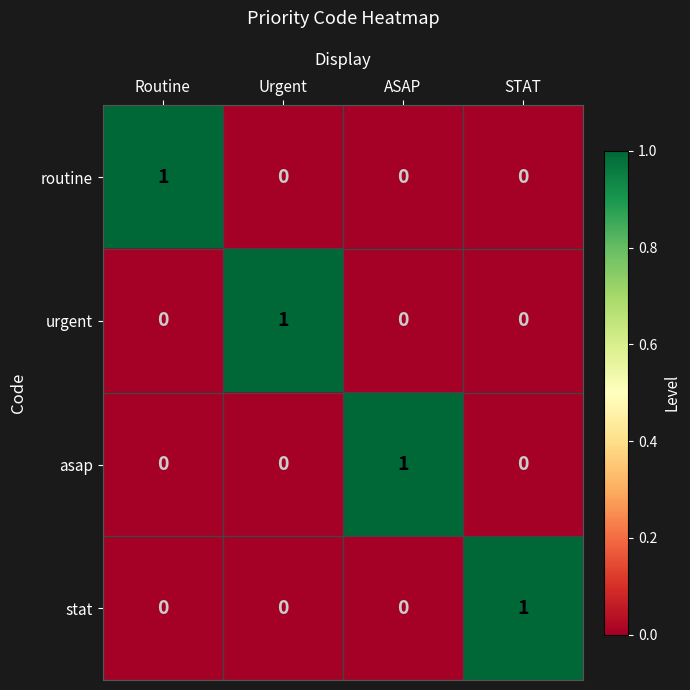

At how many categories does at least one series exceed 0?

4